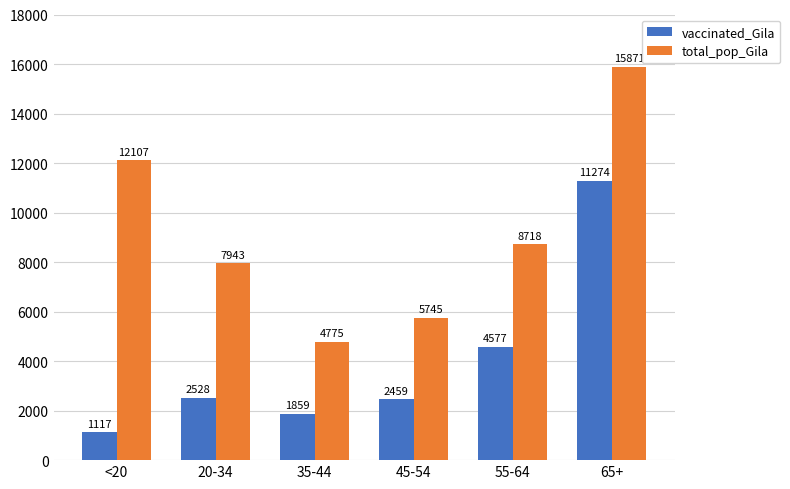

How many values in the vaccinated_Gila series are below 2528?

3